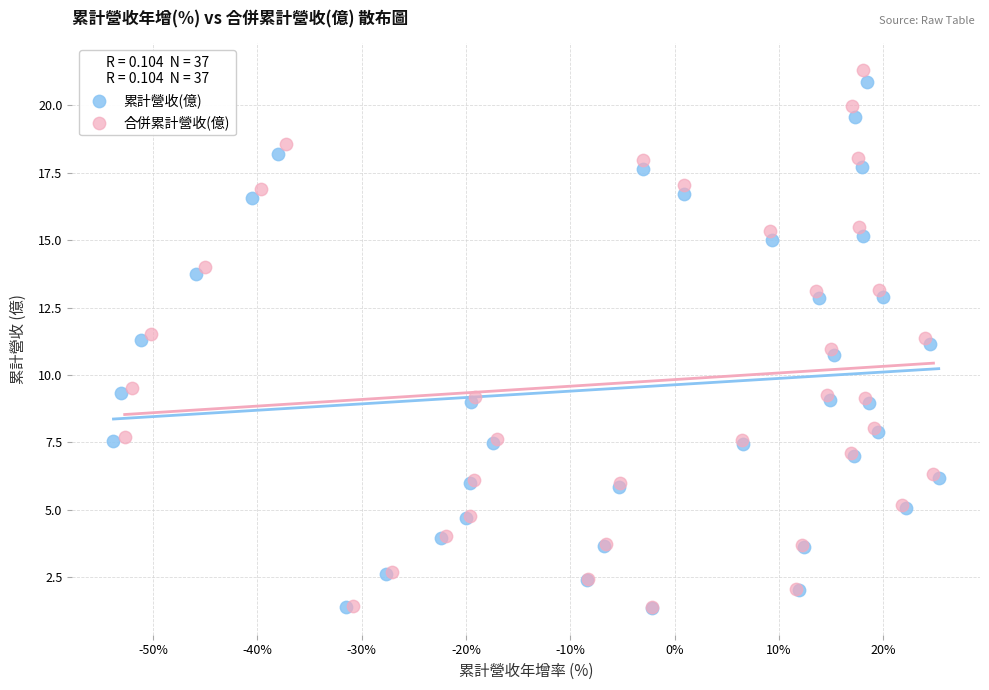

What are all the series names shown in the legend?

累計營收(億), 合併累計營收(億)